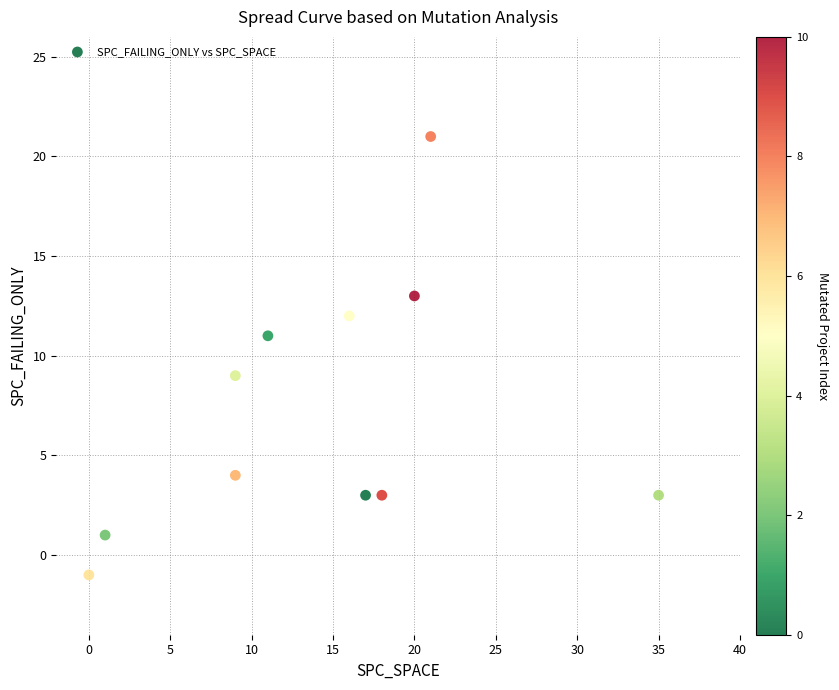

What is the average Y value?

7